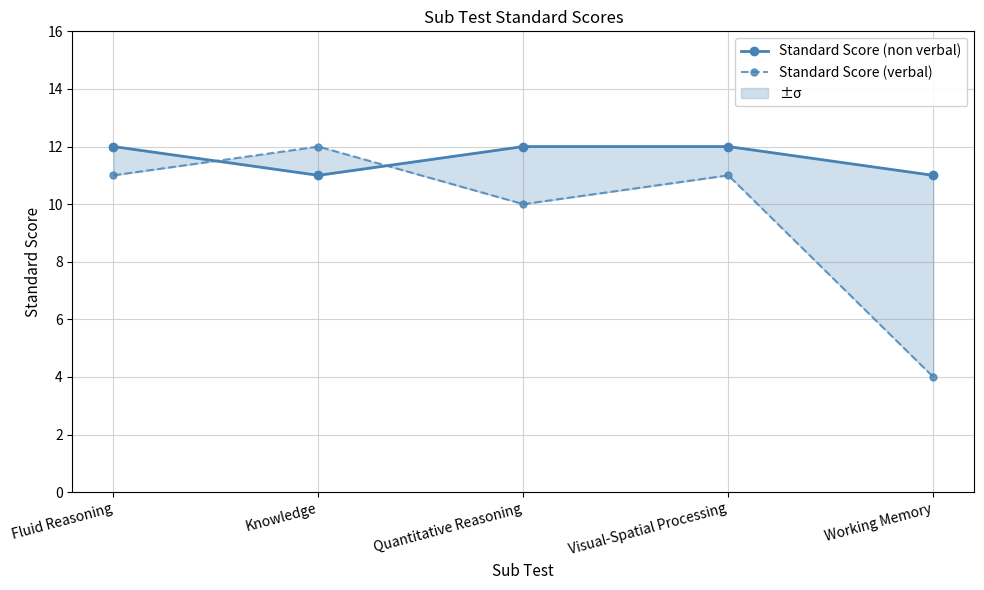

What is the label of the 5th point from the left?

Working Memory